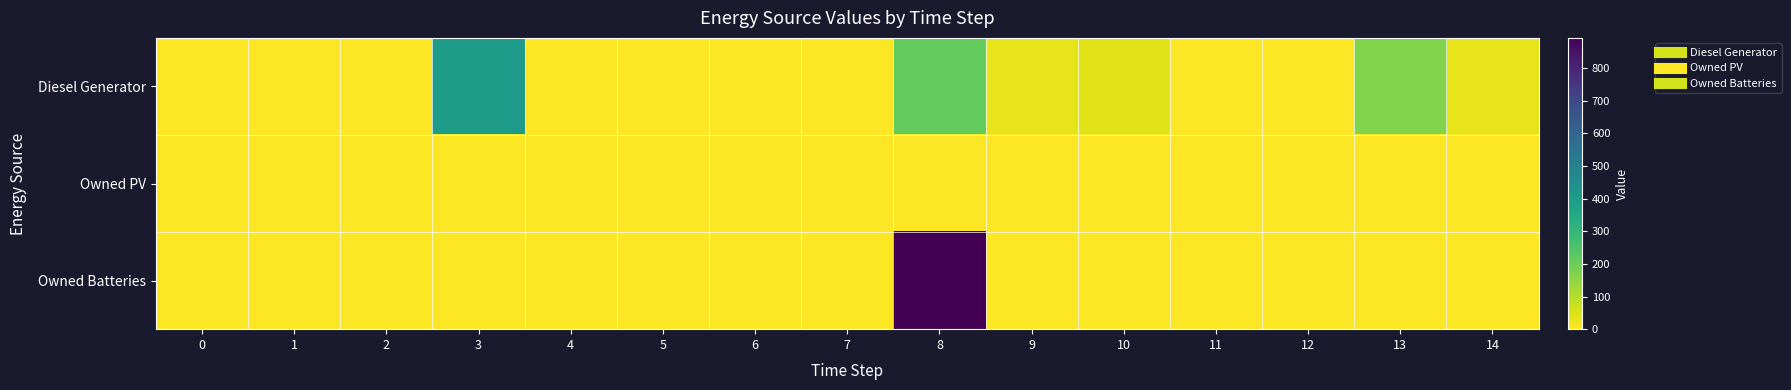

How many categories are shown in the chart?

15